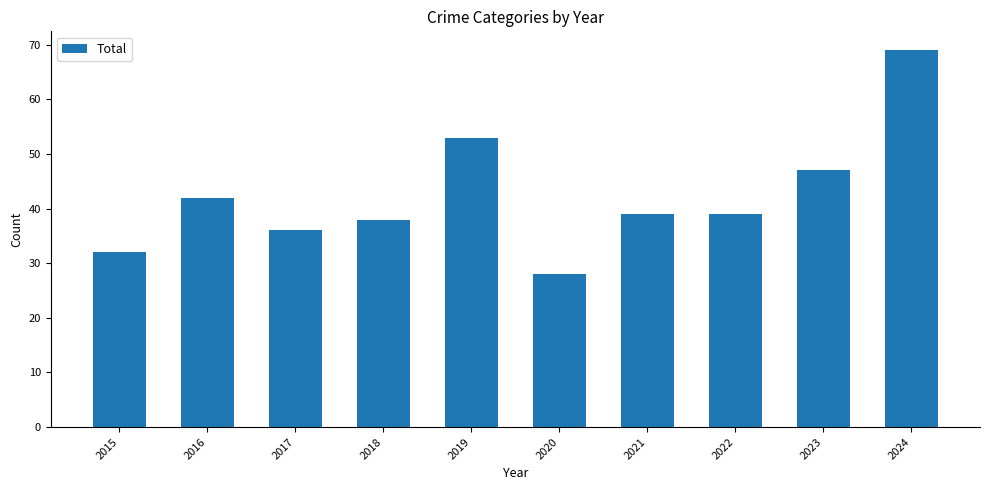

What is the value of the 9th bar from the left?

47